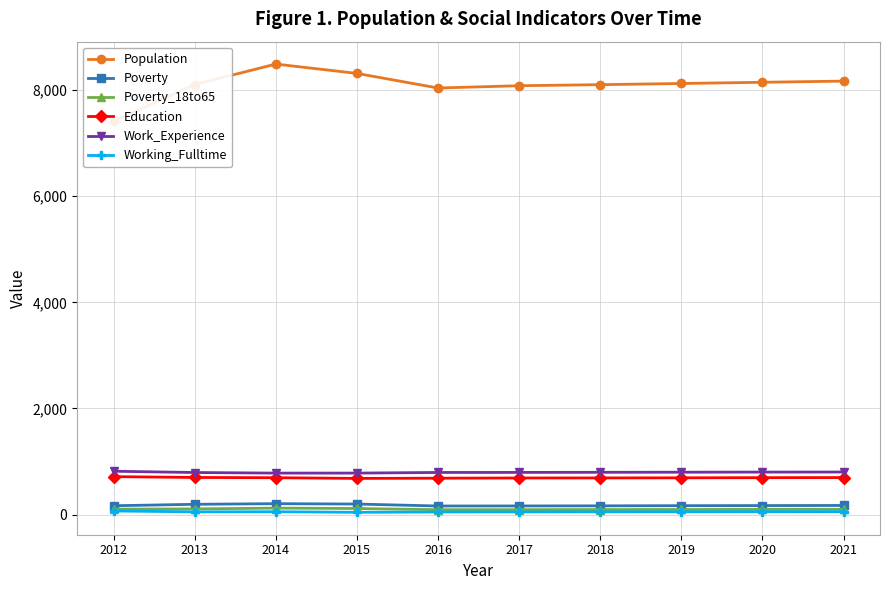

Reading left to right, extract all data points from this chart.

Population: 7413	8104	8490	8314	8039	8082	8102	8124	8147	8169
Poverty: 166	193	205	198	161	162	164	167	169	171
Poverty_18to65: 102	106	121	114	91	92	94	95	97	98
Education: 714	699	694	681	685	689	690	692	695	697
Work_Experience: 816	792	781	781	793	794	796	798	800	801
Working_Fulltime: 67	51	53	42	48	49	51	52	54	55